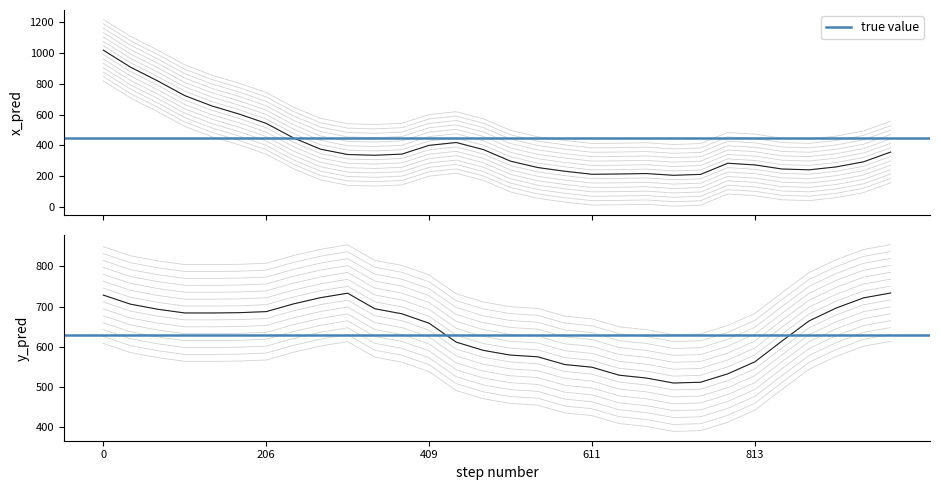

True or false: x_pred and x_pred_normalised intersect in this chart.

False